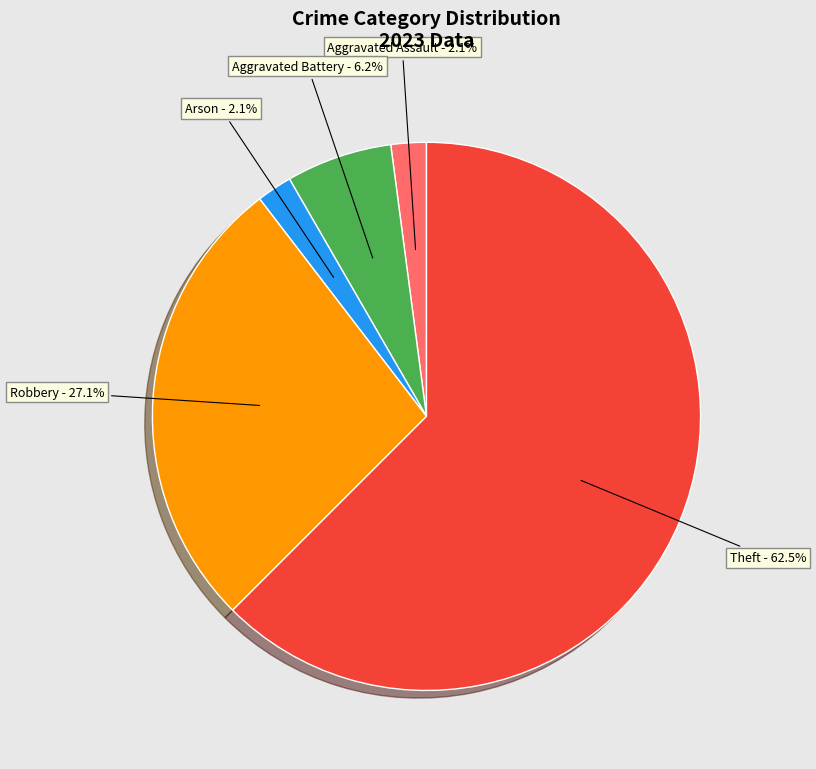

Does any single category account for the majority?

Yes